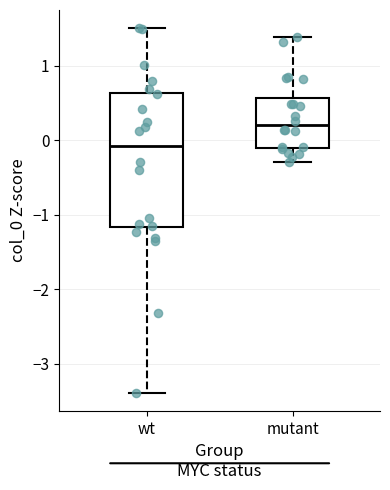

Reading left to right, transcribe this box plot: for each box, give where its median line is, the range the box spans, and where its two whiskers end, as read against the y-axis. The values are not printed on the chart, so give them approximately, as read against the axis.

wt: median -0.1, box -1.2 to 0.6, whiskers -3.4 to 1.5
mutant: median 0.2, box -0.1 to 0.6, whiskers -0.3 to 1.4